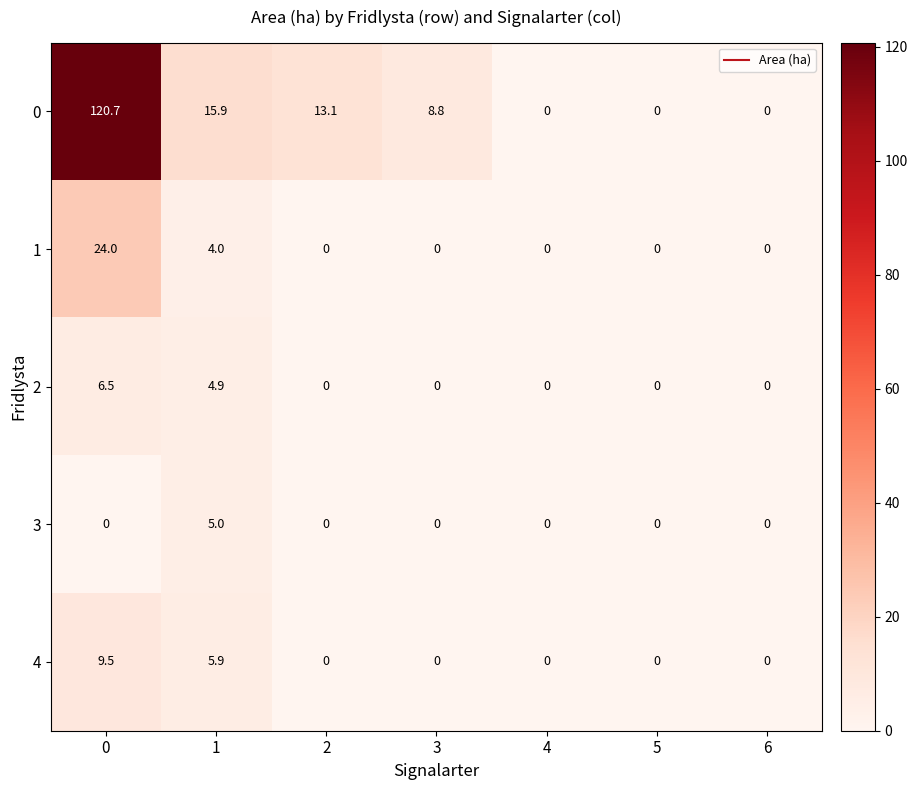

List the series in order of their peak value, highest first.

0, 1, 4, 2, 3